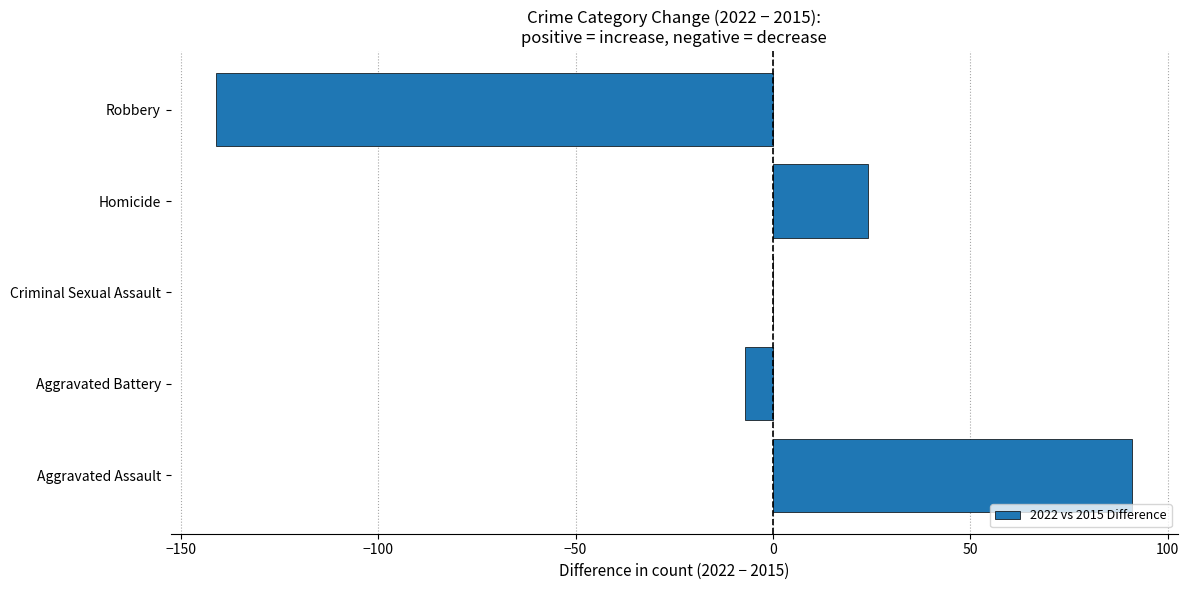

Which category has the highest value across all series?

Aggravated Assault